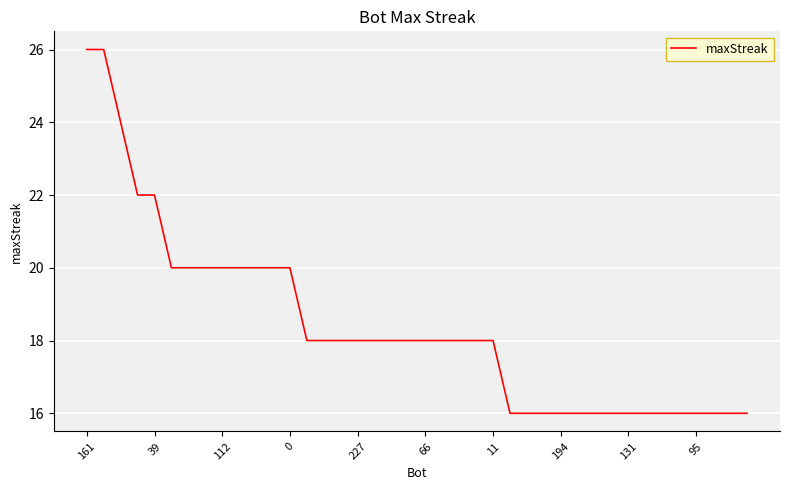

What is the minimum value shown in the chart?

16